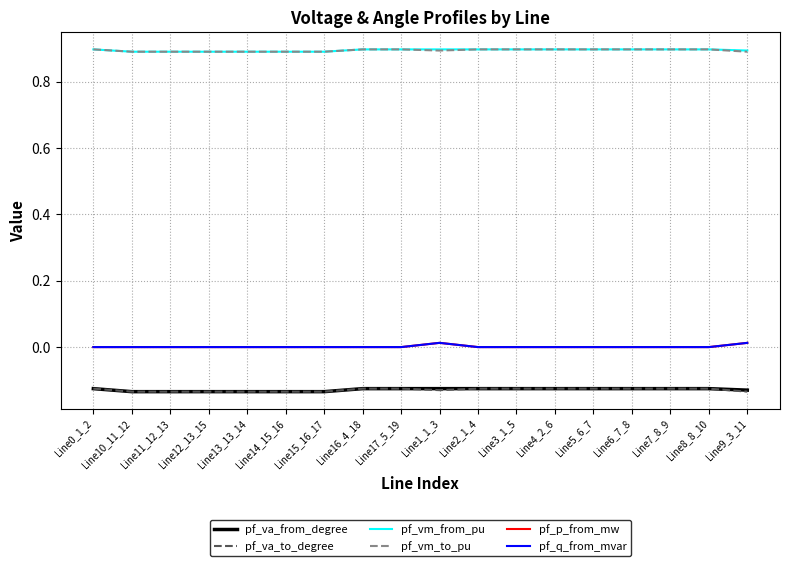

What is the maximum value shown in the chart?

0.9